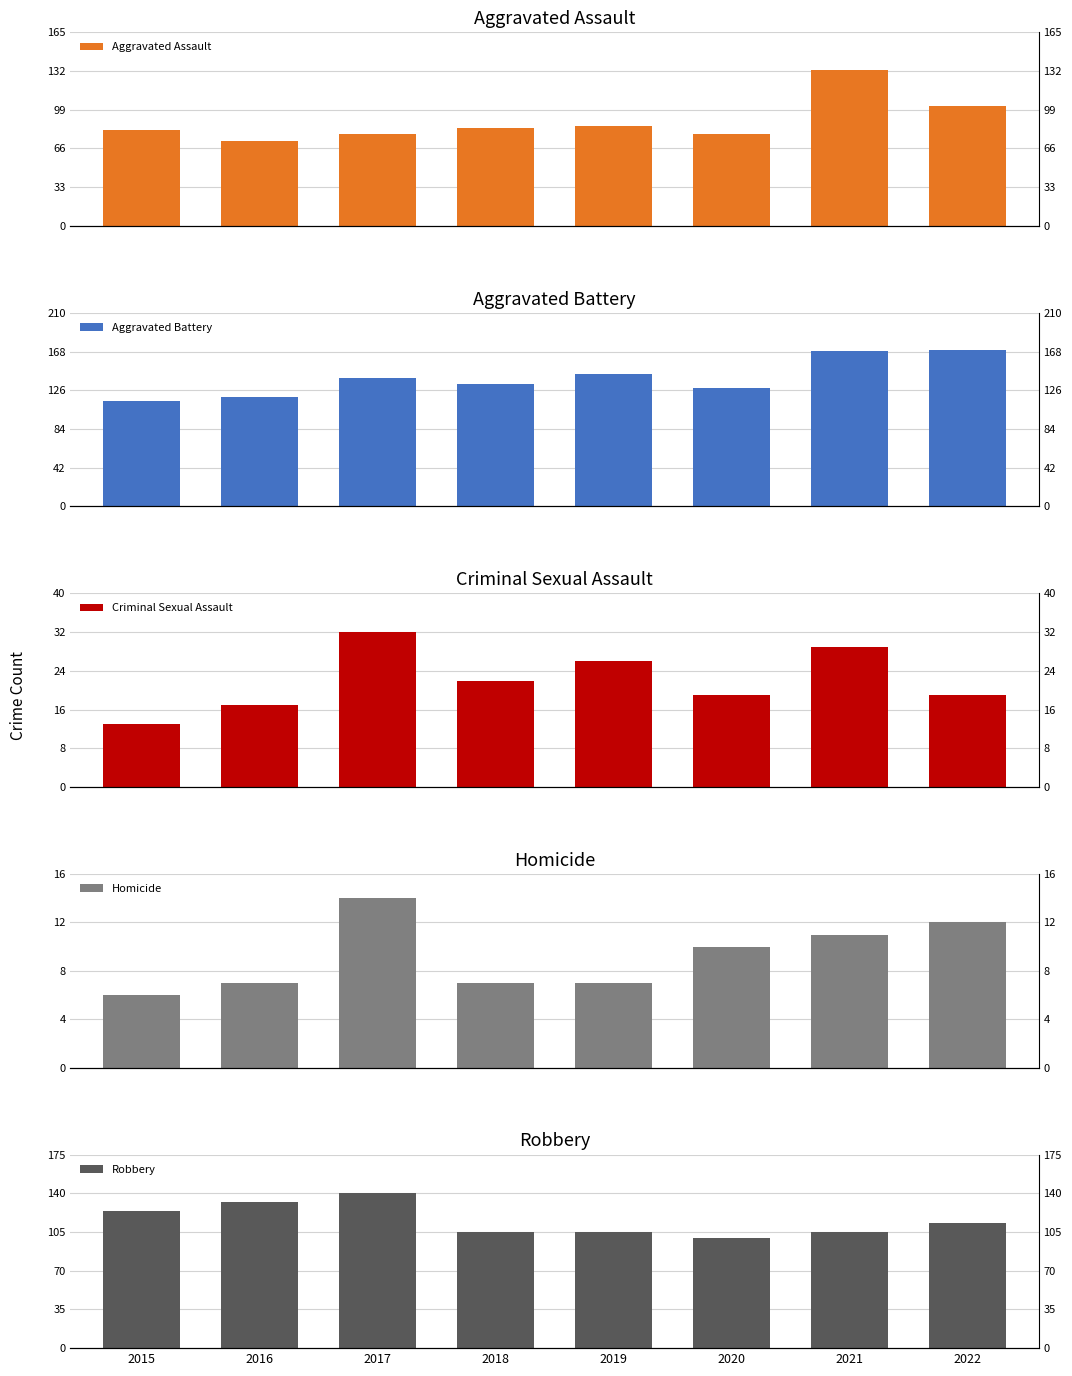

The value of Homicide at 2017 is 24. True or false?

False